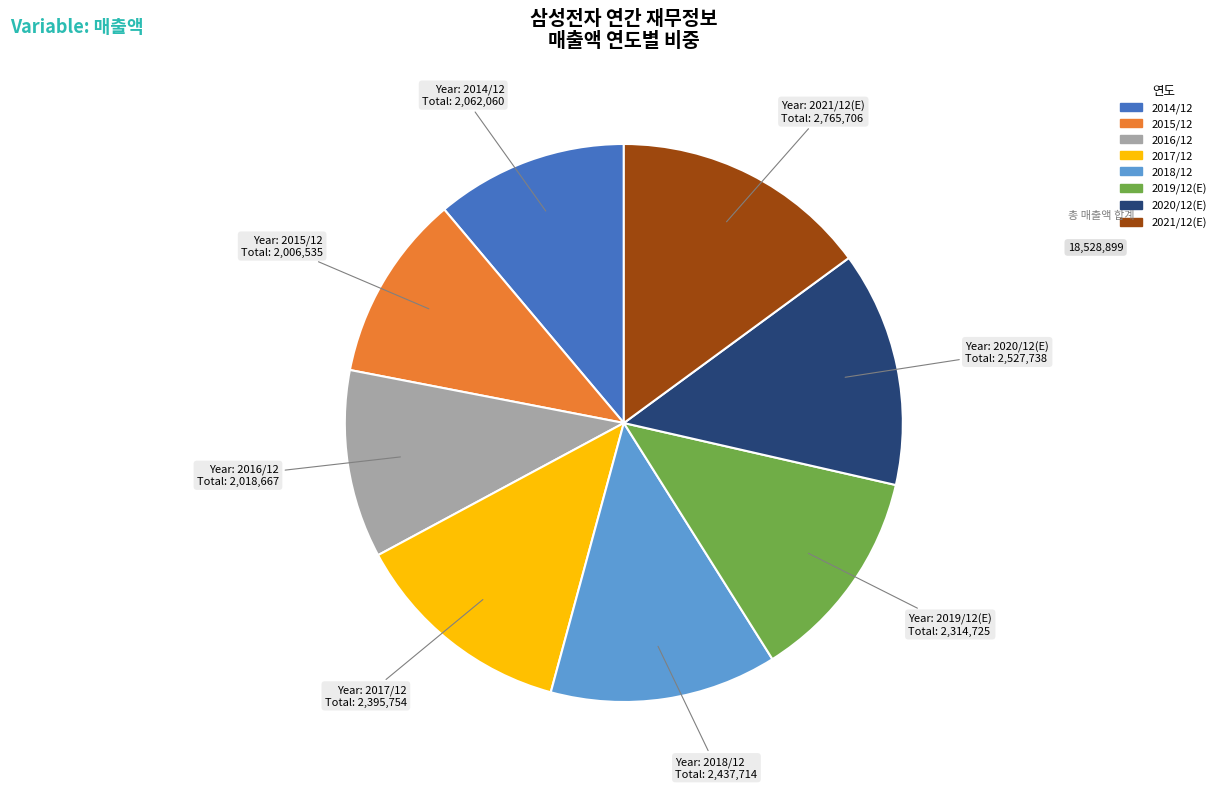

How many segments does this pie chart have?

8